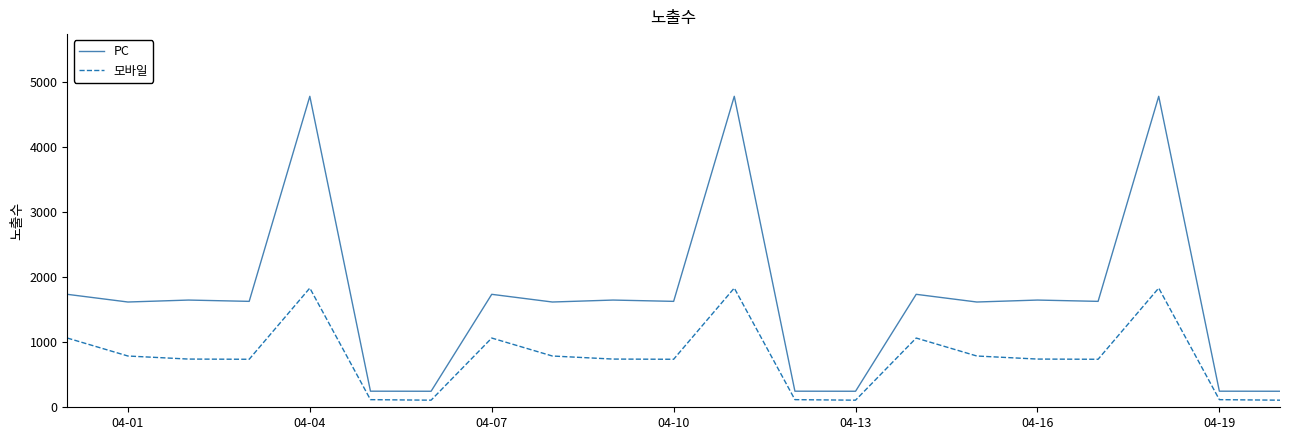

List the series in order of their peak value, lowest first.

모바일, PC